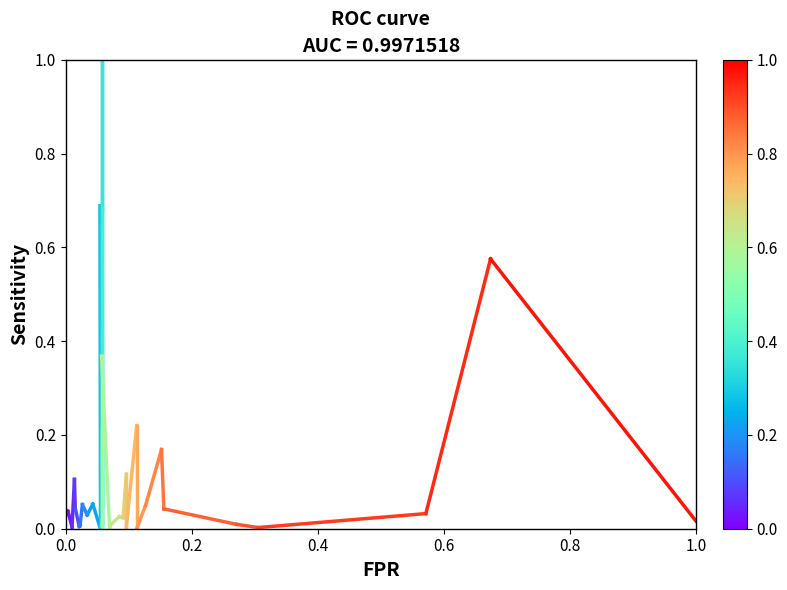

Is this an area chart (filled region under the line)?

No